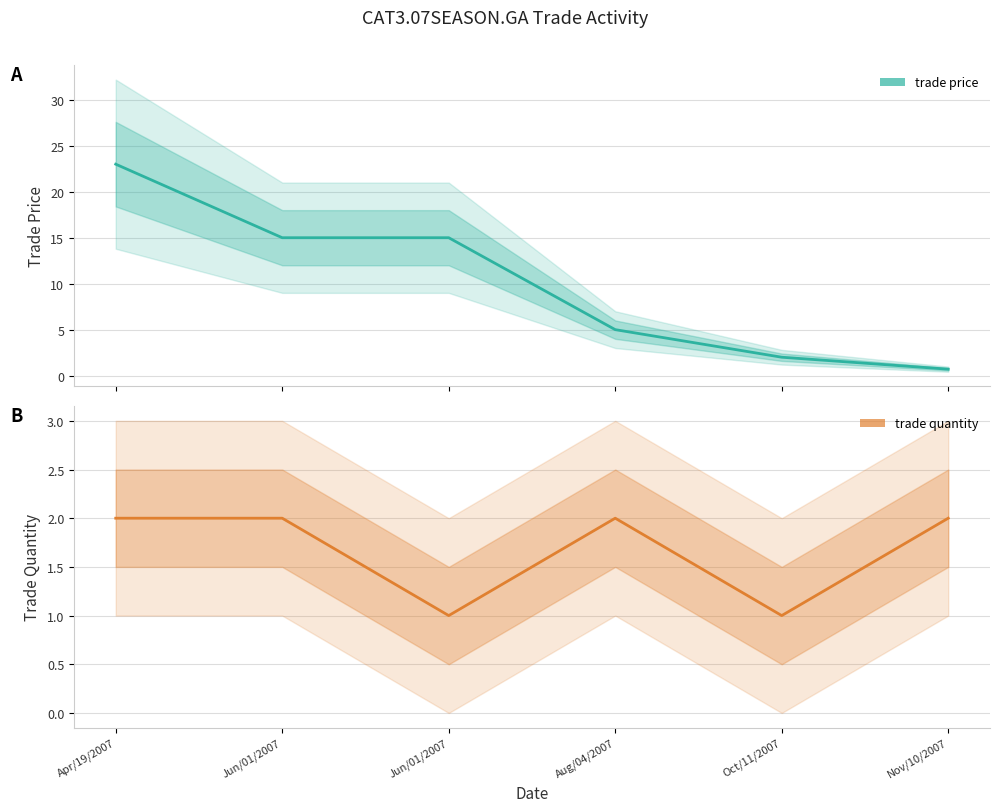

Which series has the largest range (max minus min)?

trade price